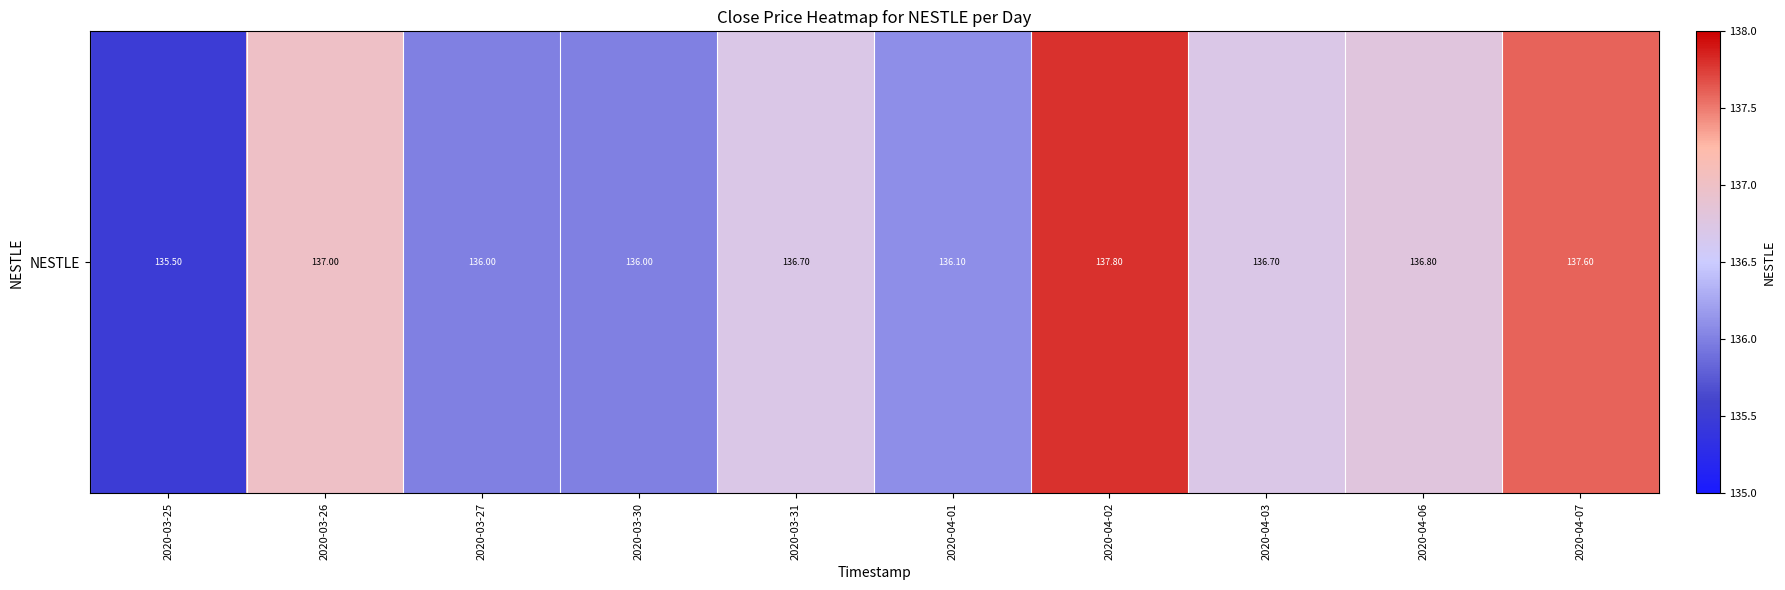

What is the sum of the values at 2020-04-02 and 2020-04-07?

275.4